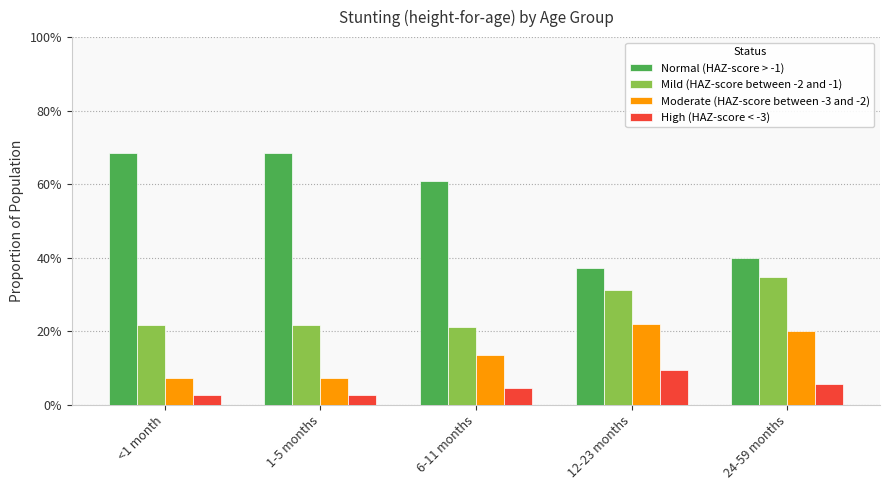

The Mild (HAZ-score between -2 and -1) series shows 0.2 at 1-5 months. True or false?

True